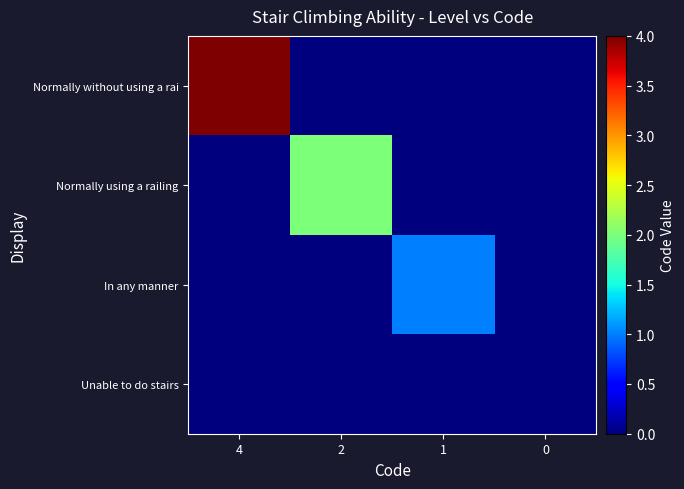

At which category does the chart reach its peak across all series?

4